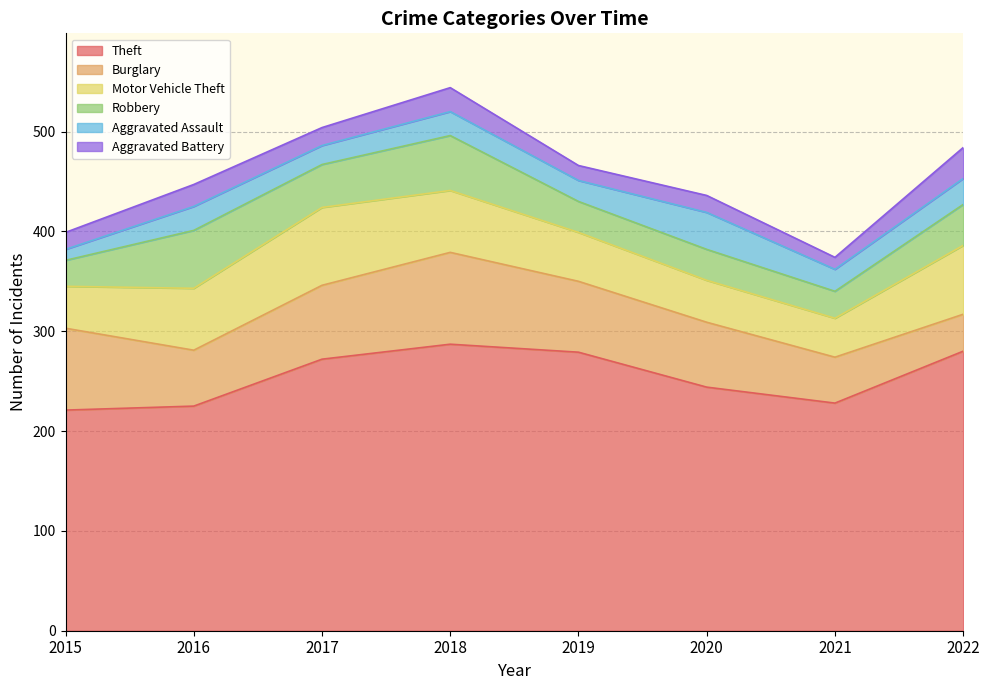

How many values in the Aggravated Assault series exceed 24?

2